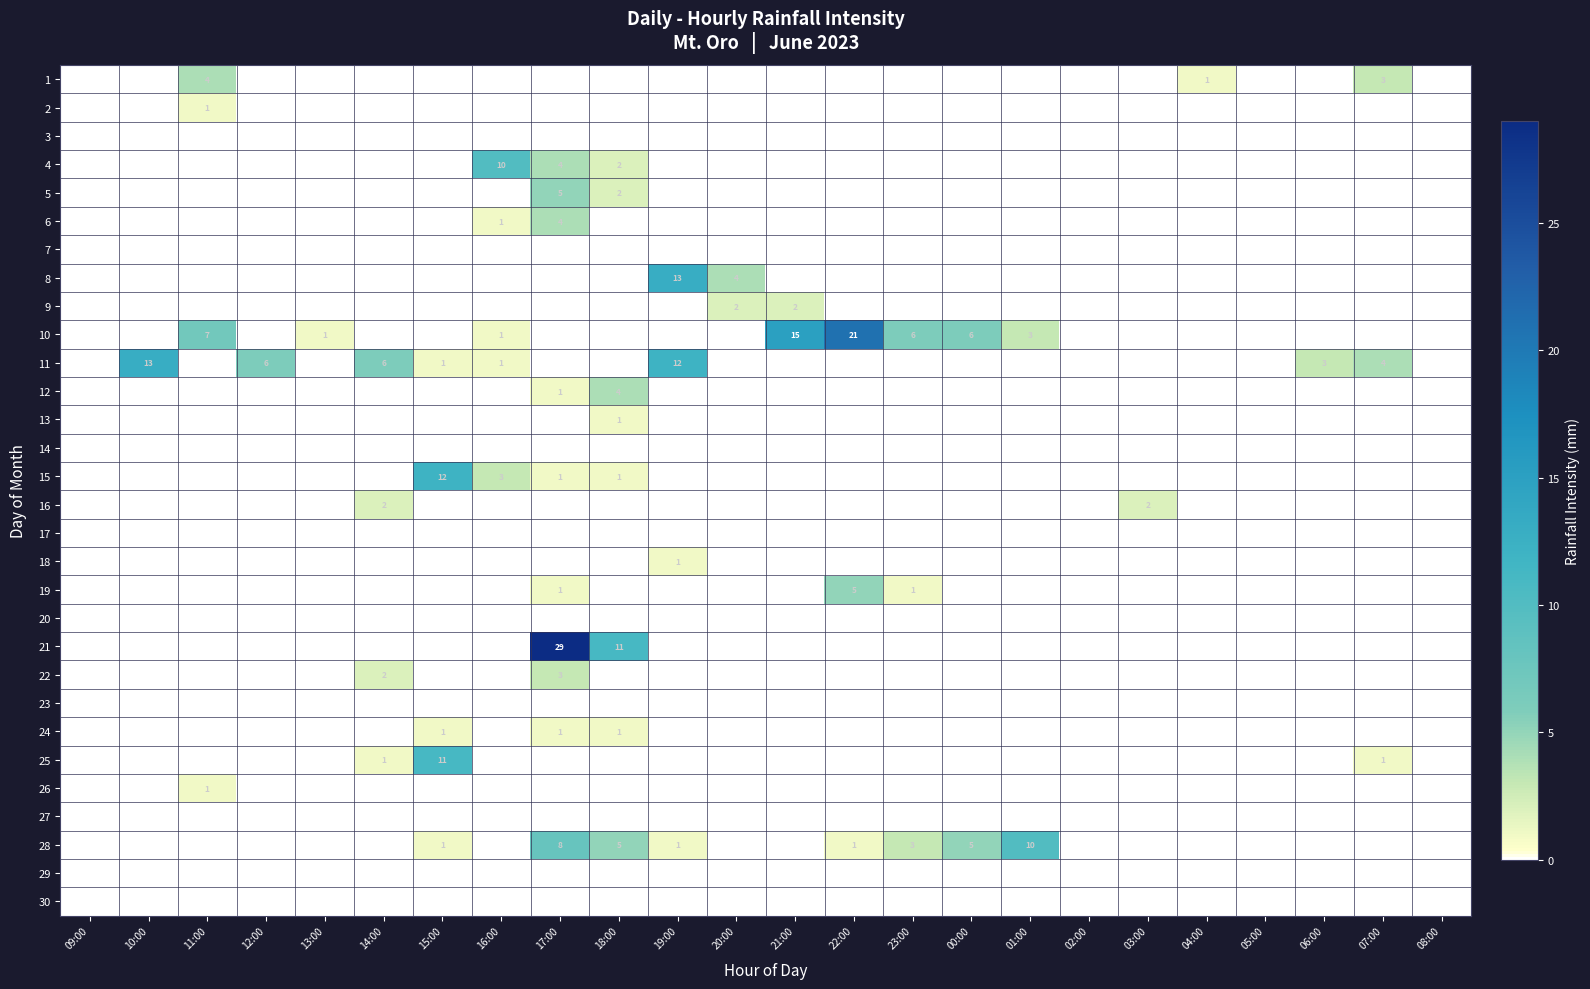

The value of 10 at 22:00 is 7. True or false?

False